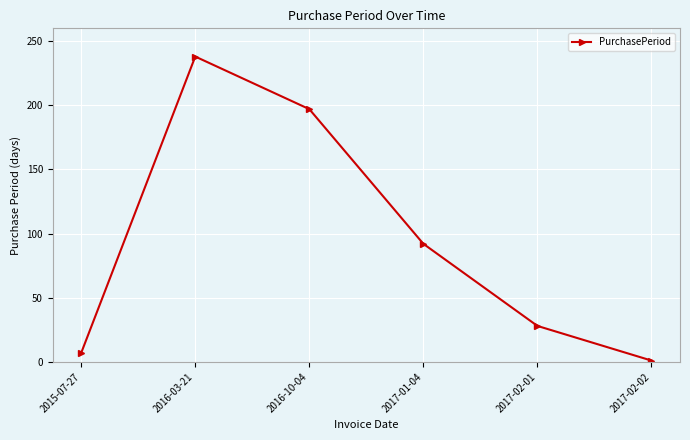

Between 2016-03-21 and 2016-10-04, which is larger?

2016-03-21